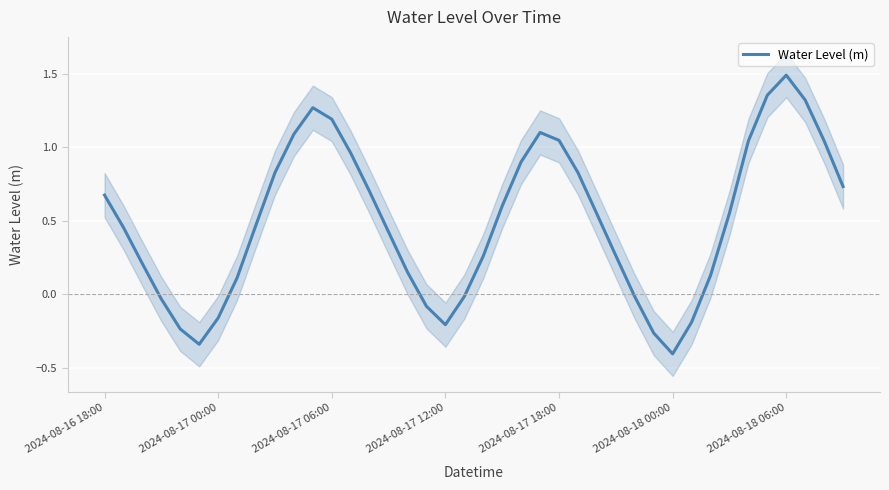

How many values exceed 0?

29